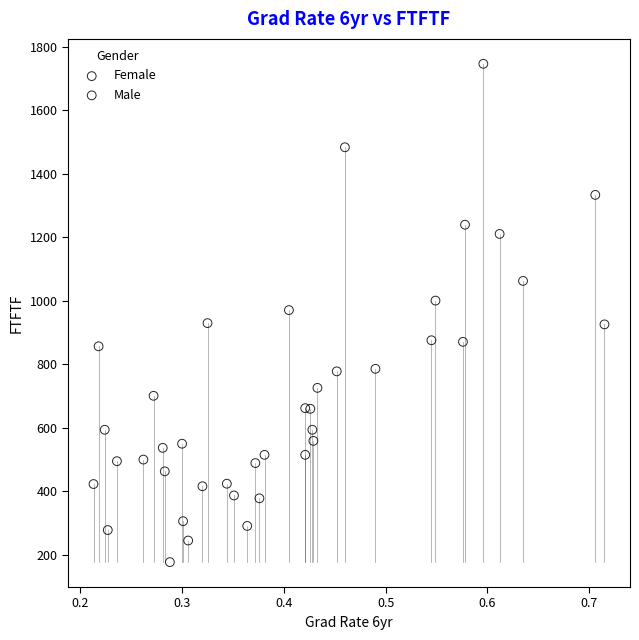

Which series contains the lowest Y value?

Male